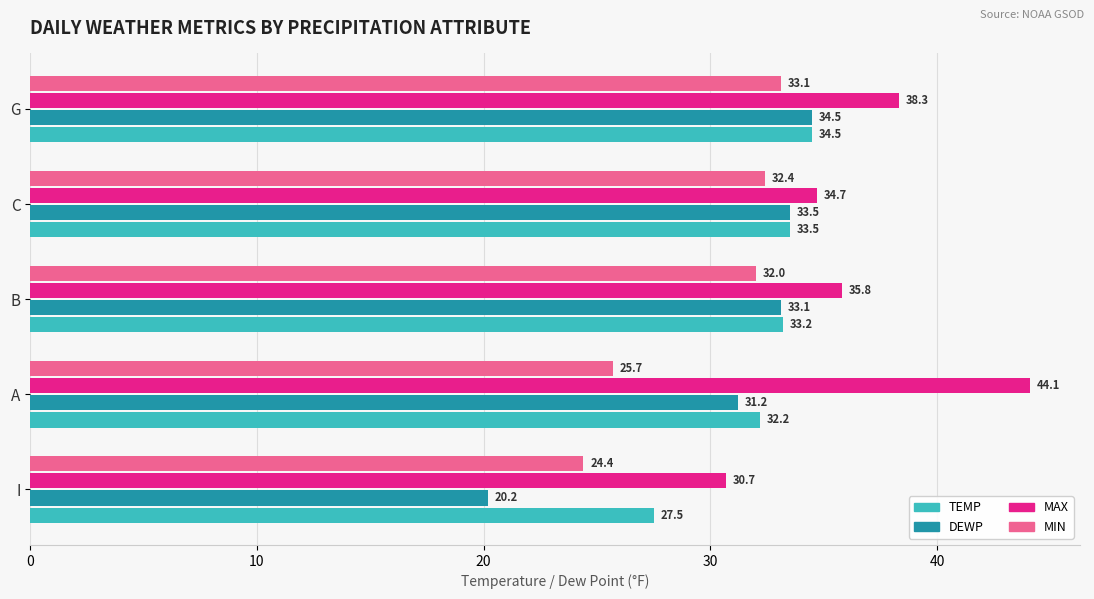

At how many categories does at least one series exceed 41?

1